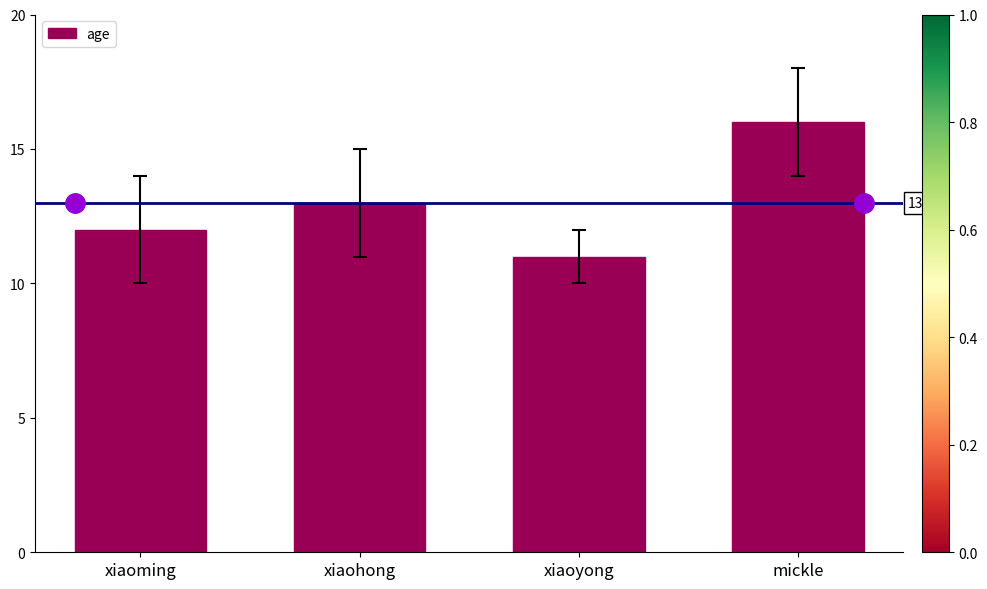

Reading left to right, what are all the values shown in this chart?

xiaoming=12	xiaohong=13	xiaoyong=11	mickle=16